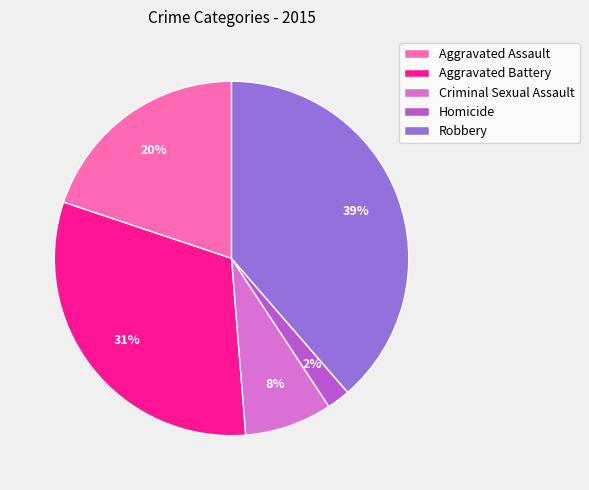

To the nearest percent, what is the average slice percentage?

20%